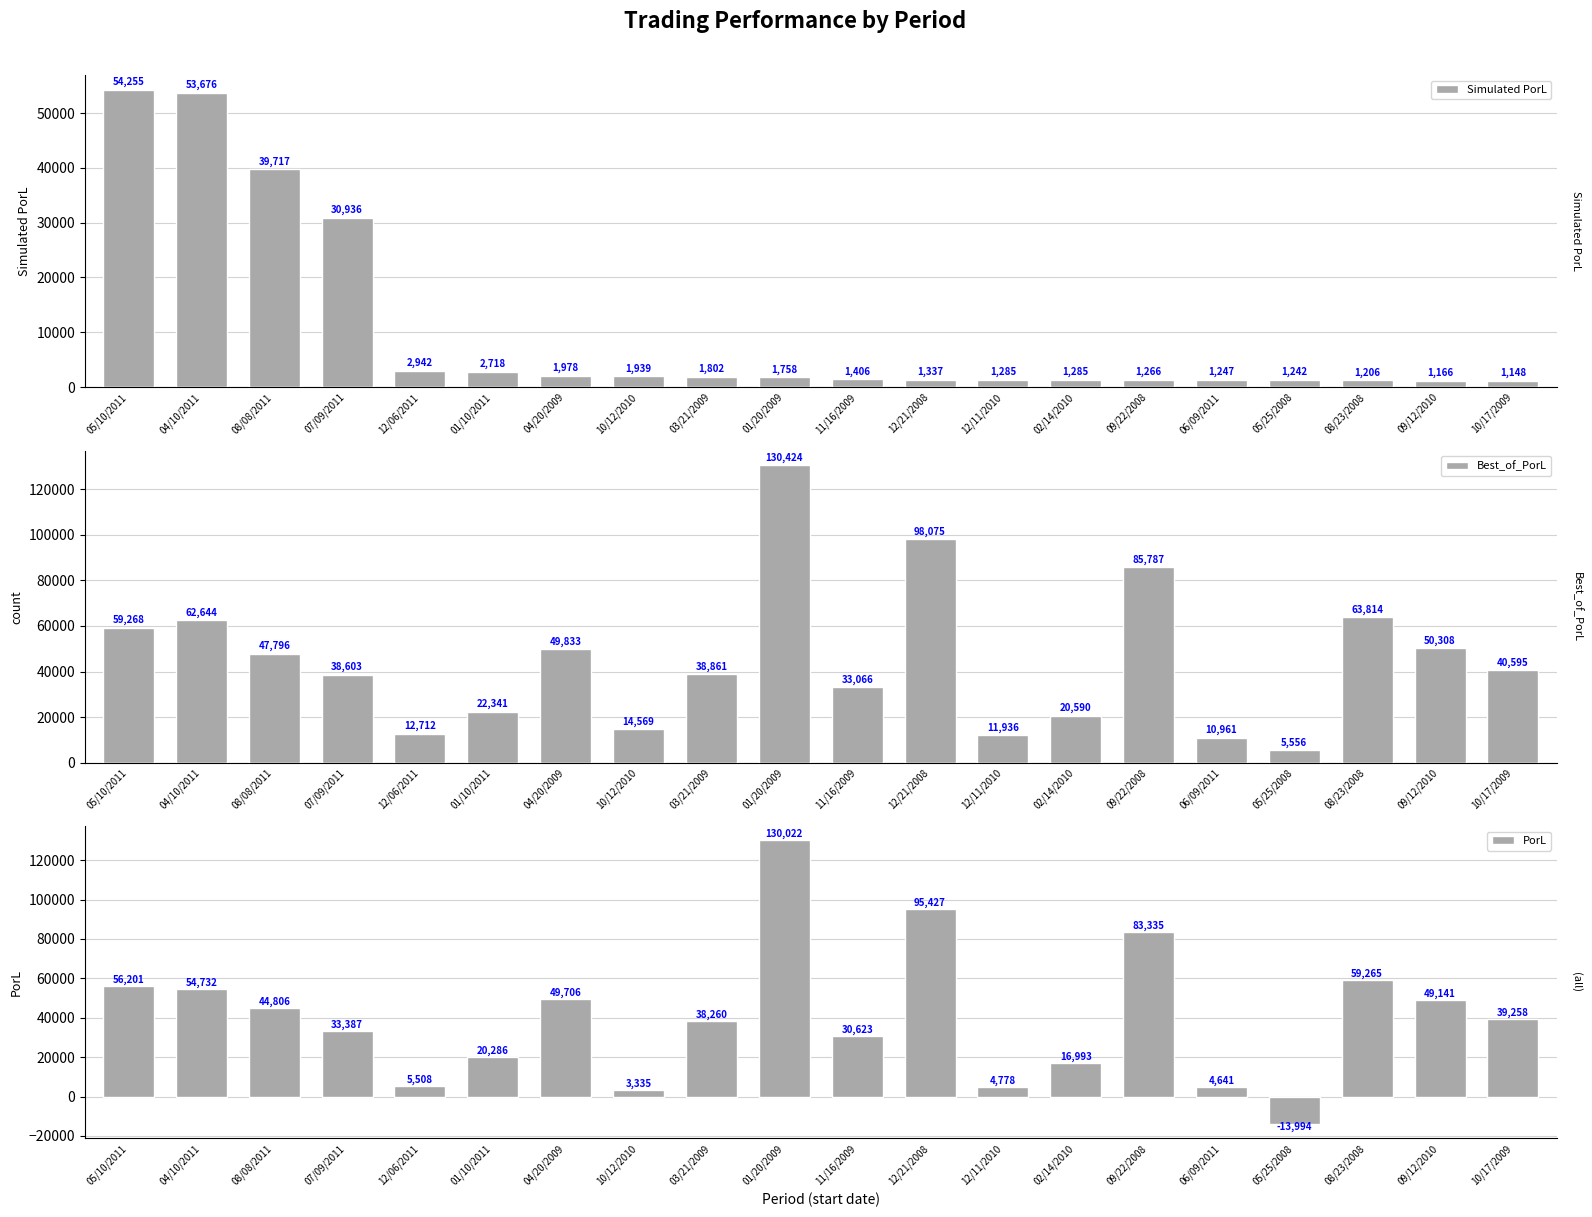

True or false: Simulated PorL has a value of 612.7 at 01/10/2011.

False